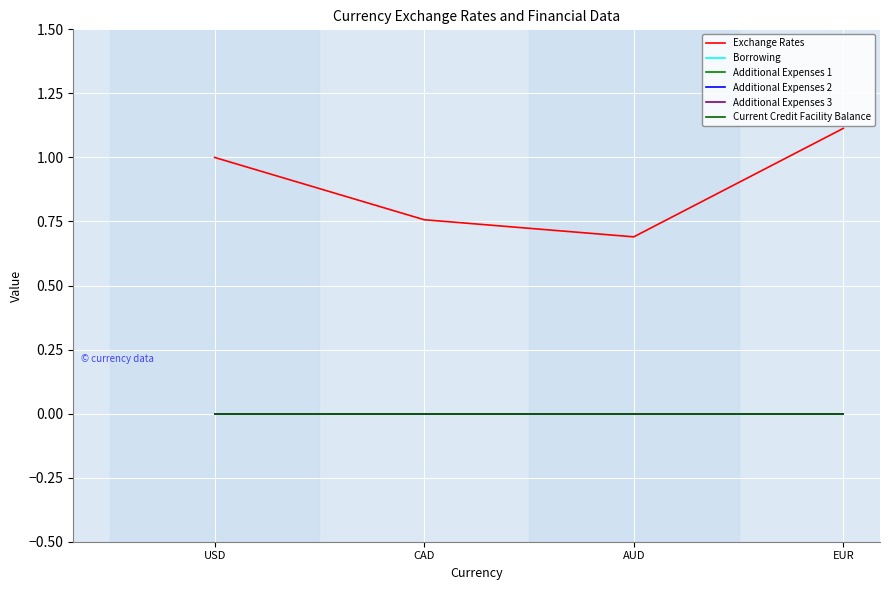

Which category has the lowest value in the Additional Expenses 2 series?

USD